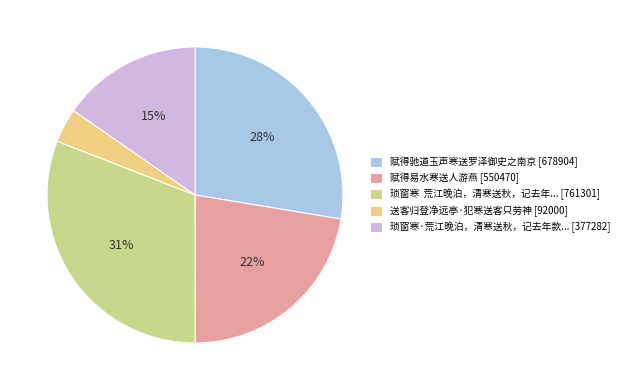

Do 琐窗寒 荒江晚泊，清寒送秋，记去年... [761301] and 赋得驰道玉声寒送罗泽御史之南京 [678904] together represent more than half of the pie?

Yes